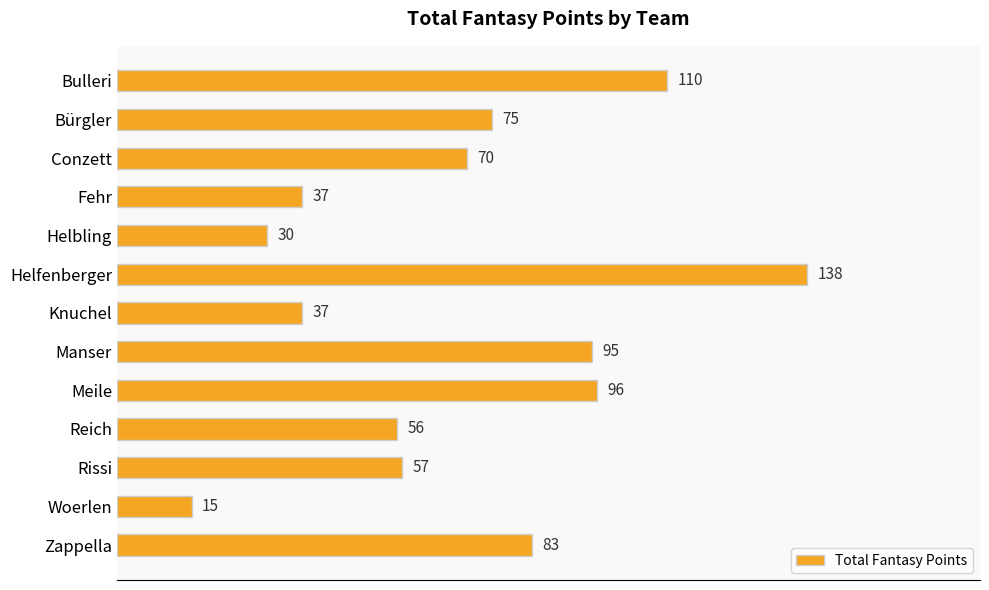

Is it true that the value at Rissi is 89?

False